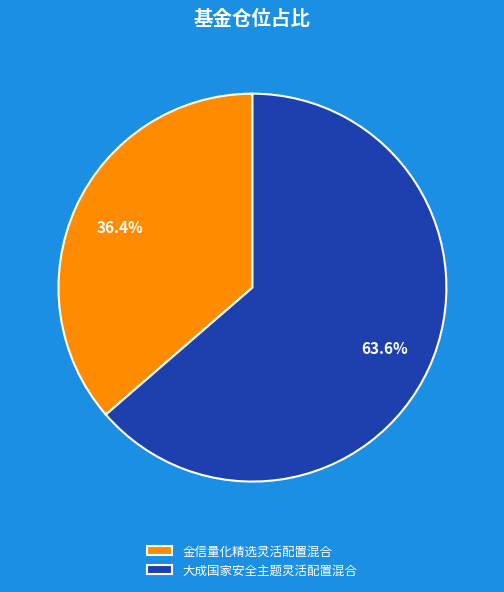

Which category accounts for the majority?

大成国家安全主题灵活配置混合